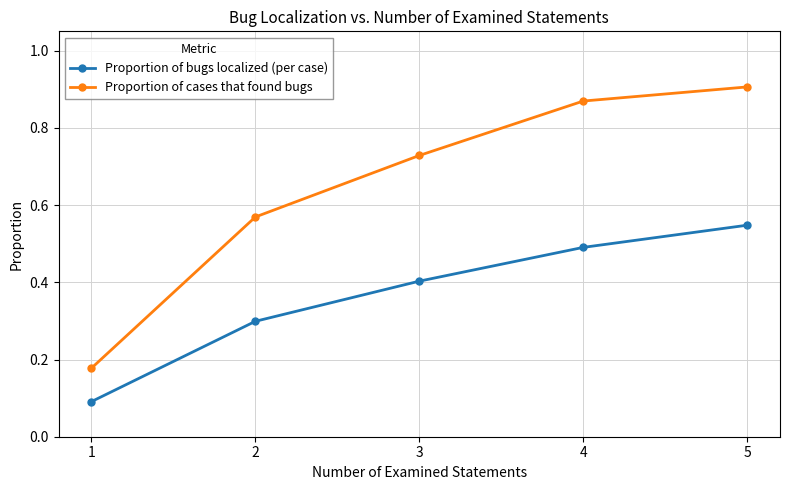

True or false: Proportion of bugs localized (per case) has a value of 0.3 at 2.

True